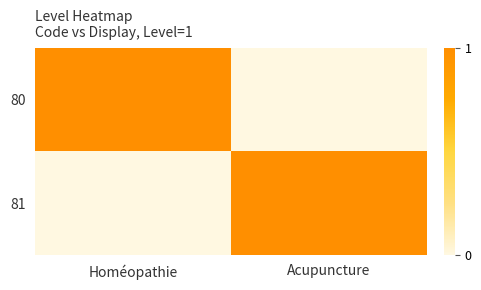

Which series has the largest total across all categories?

80